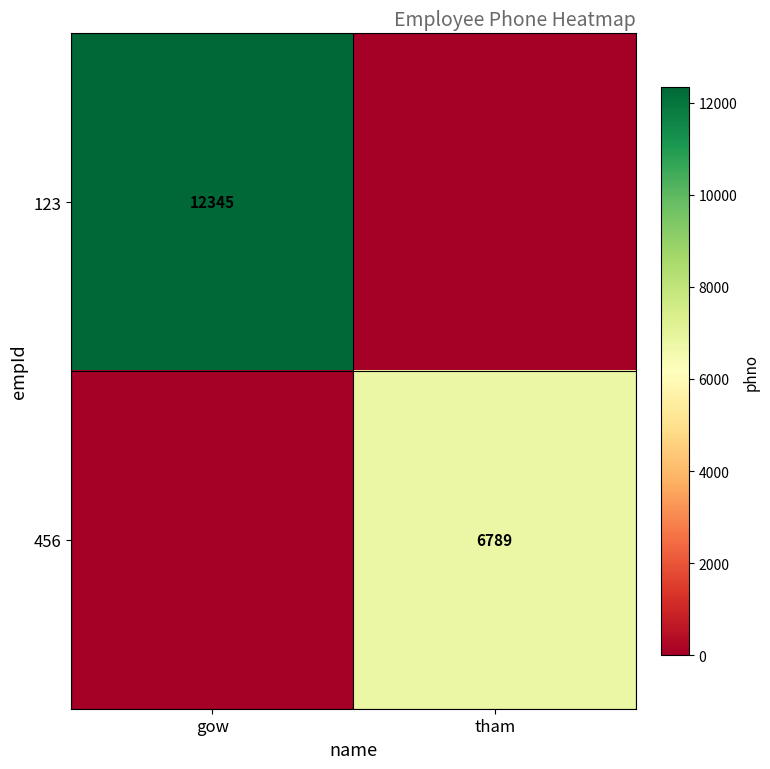

Is it true that 123 equals 12345 at gow?

True